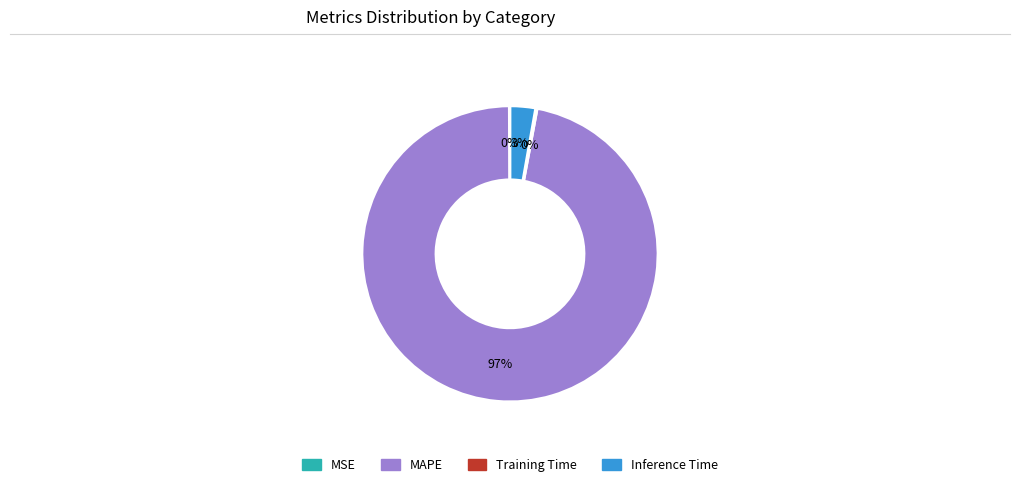

Is the sum of MAPE and Inference Time greater than half?

Yes